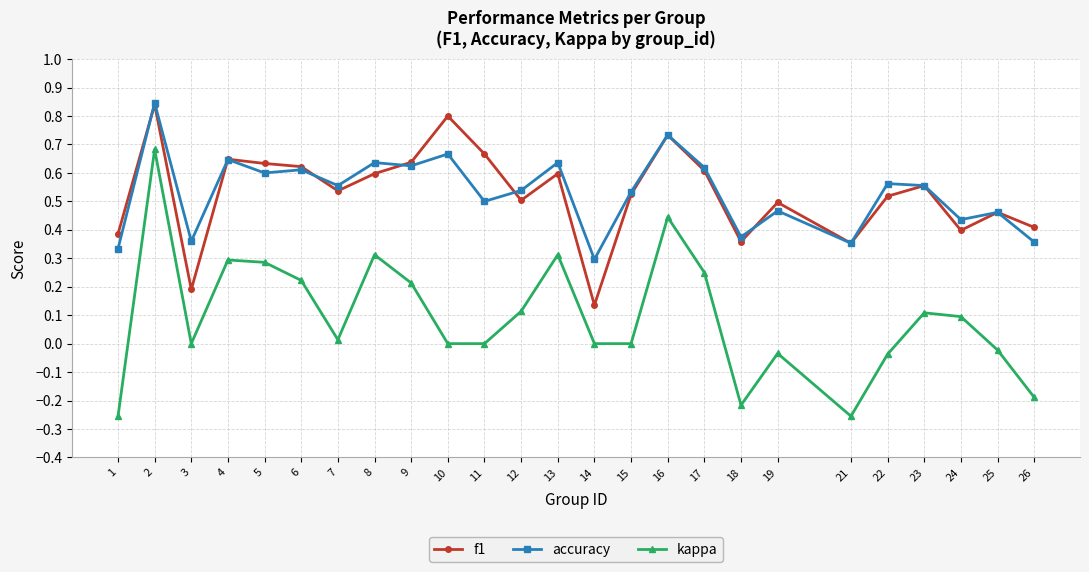

The accuracy series shows 0.7 at 24. True or false?

False